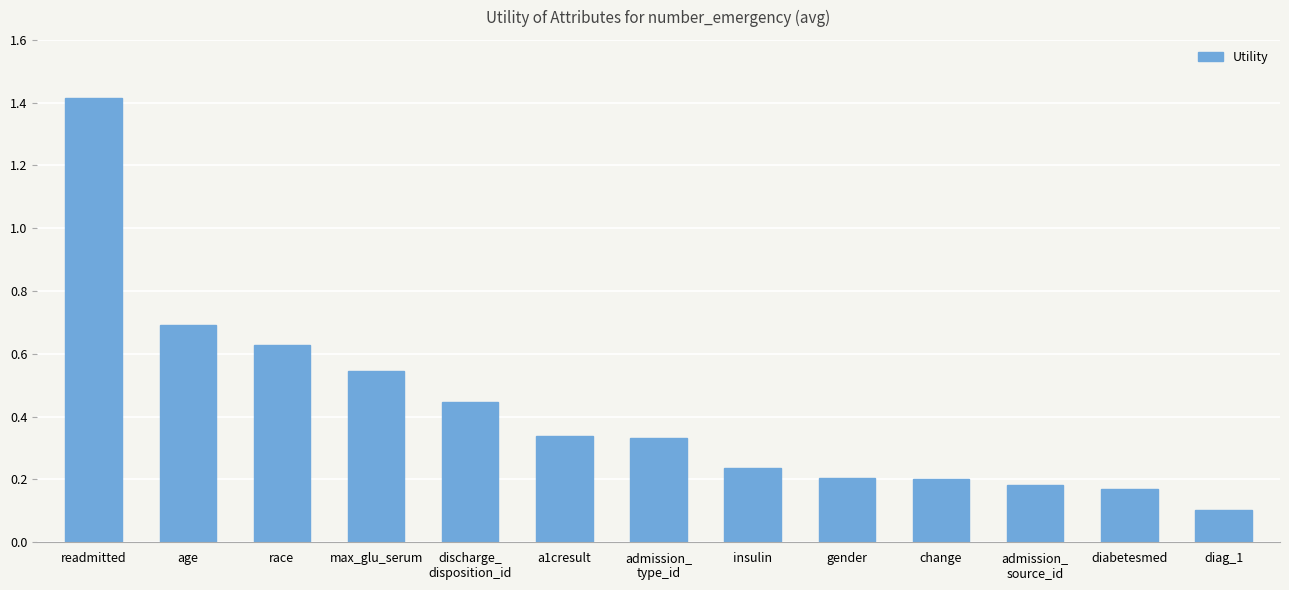

Which label corresponds to the smallest value in the chart?

diag_1